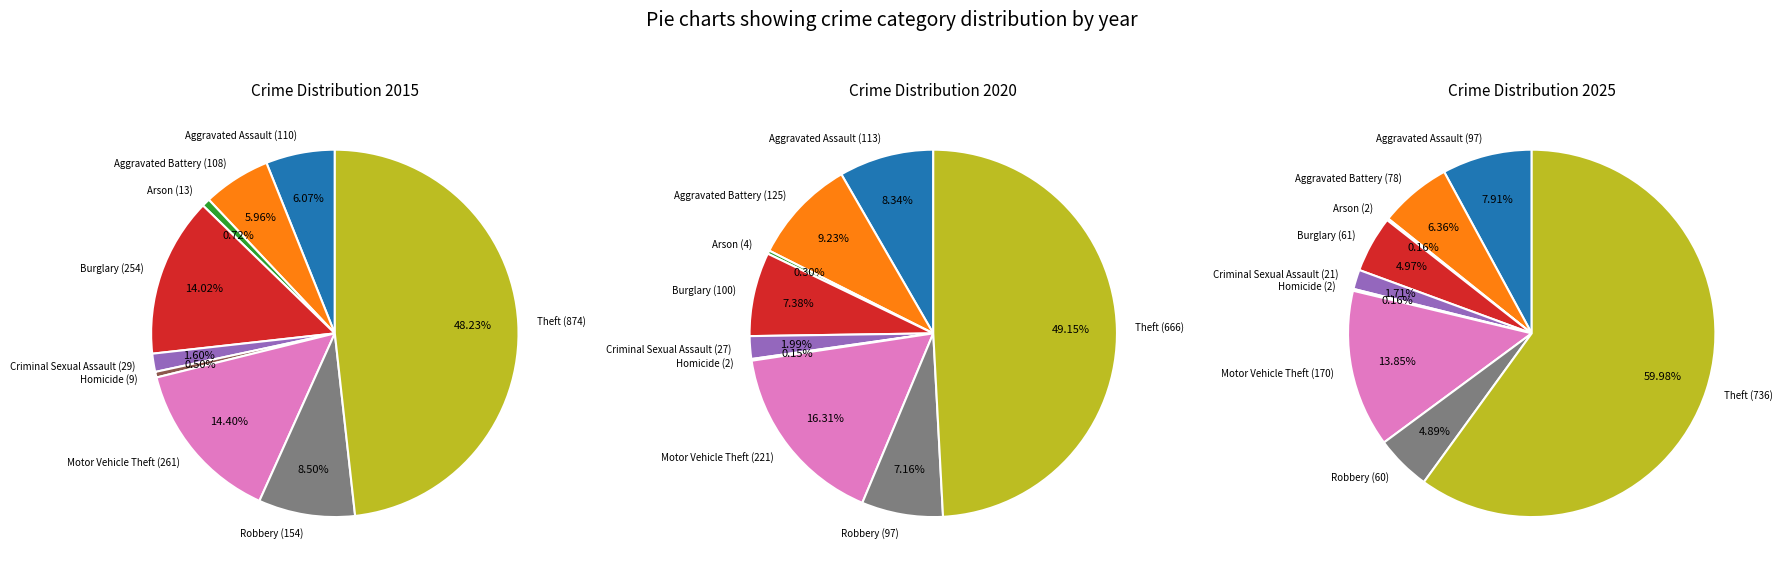

The Homicide slice represents 12% of the pie. True or false?

False